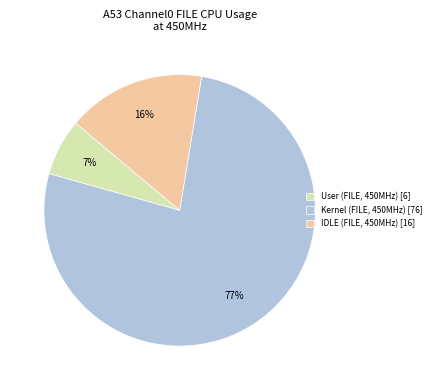

What percentage is the User (FILE, 450MHz) [6] slice, to the nearest percent?

7%